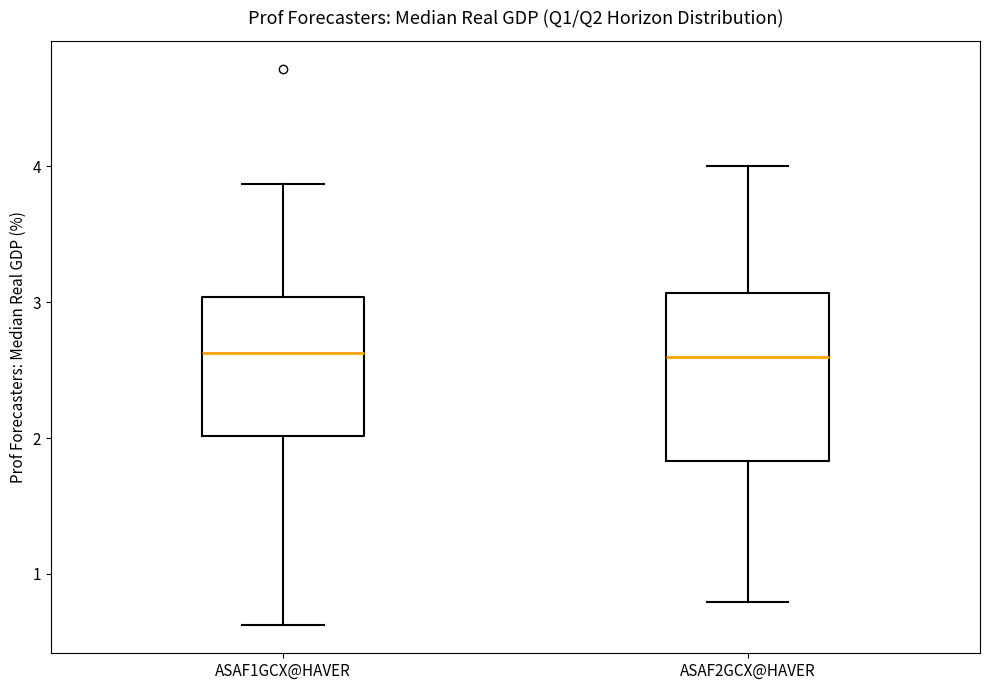

Where does the upper whisker of the box for ASAF1GCX@HAVER end on the y-axis? The values are not printed on the chart, so give them approximately, as read against the axis.

3.9